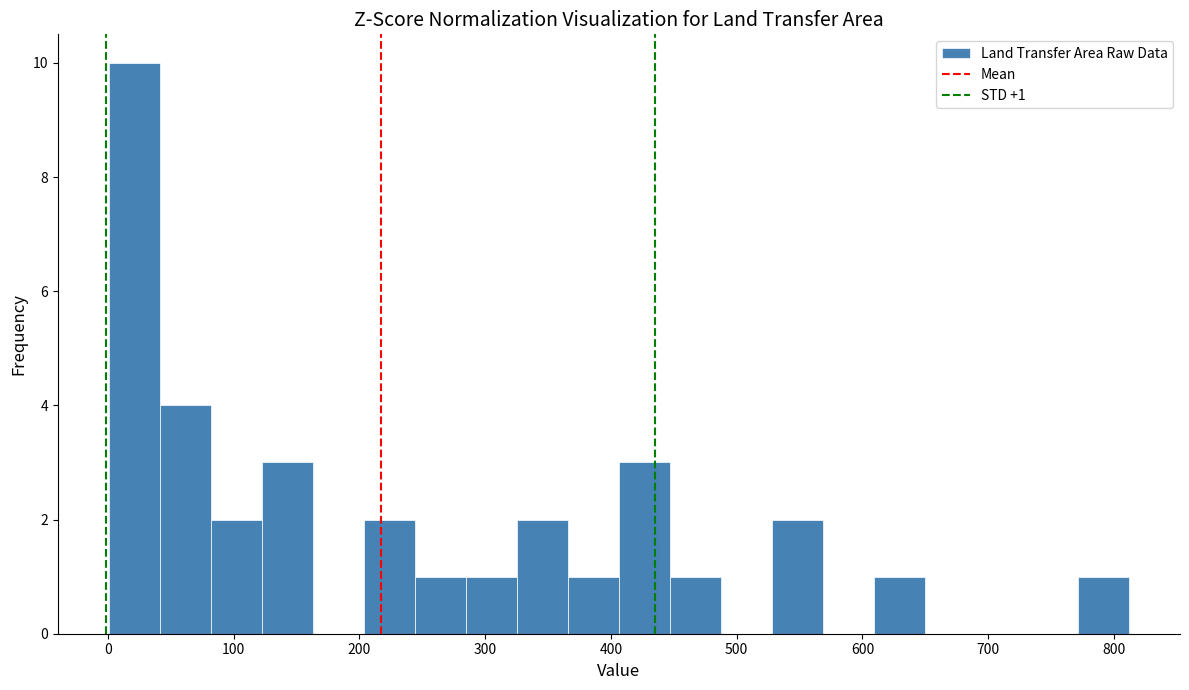

Over which range of the x-axis is the bar tallest?

0 to 40